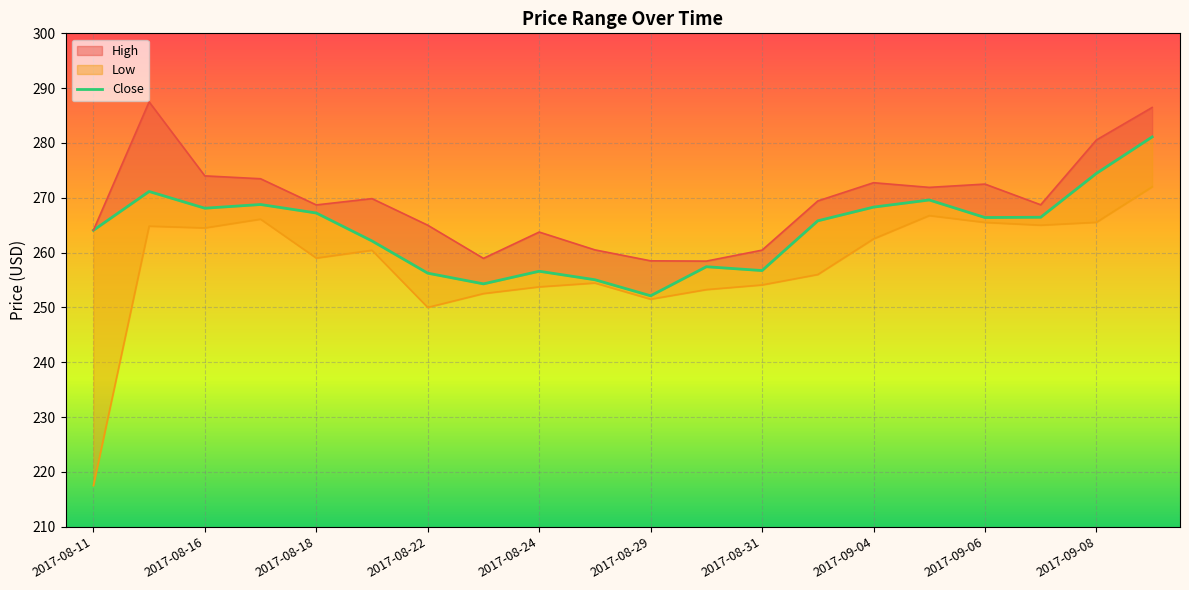

At which category does the chart reach its minimum across all series?

2017-08-11